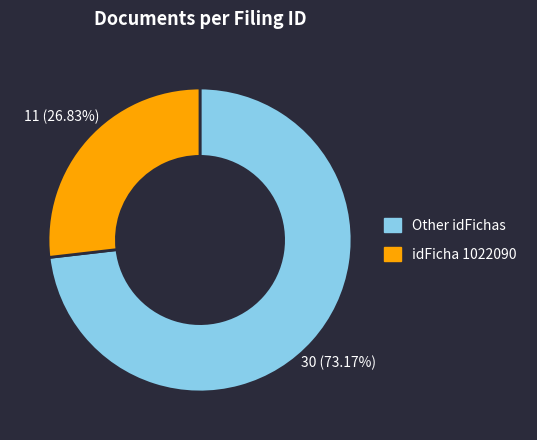

Is there any slice that represents more than half of the pie?

Yes